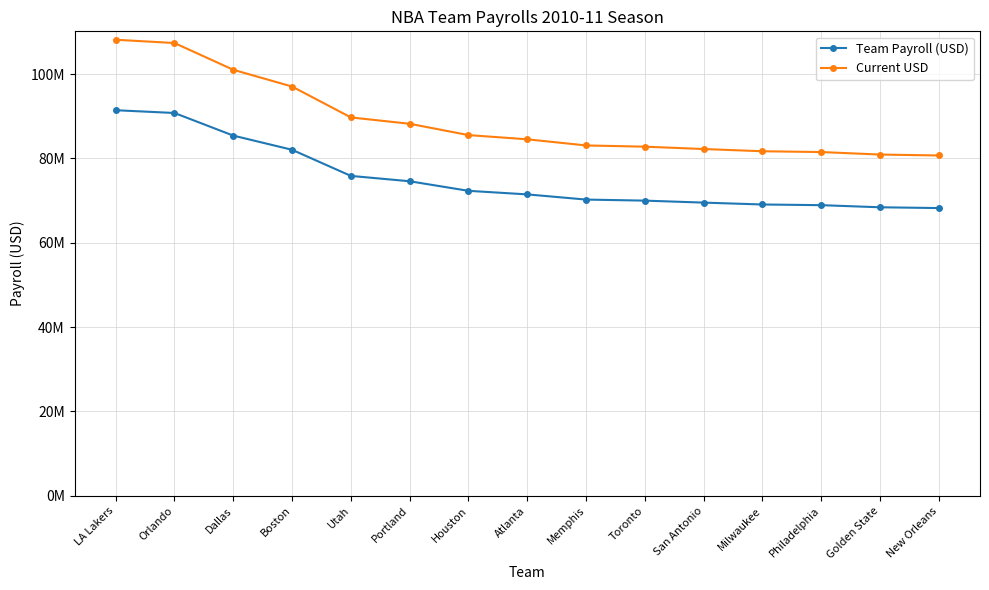

Where does the Current USD series first go above 84530590?

LA Lakers